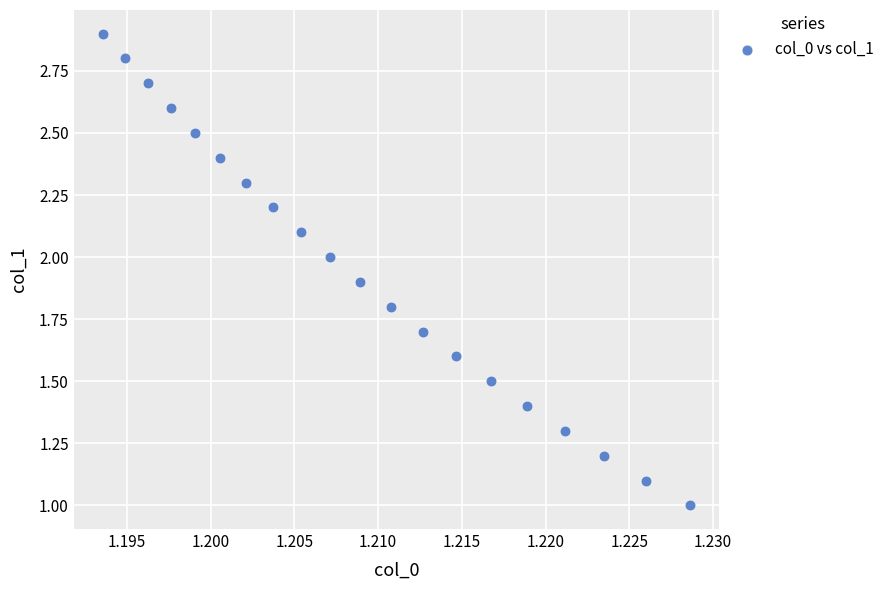

What is the range of Y values (max minus min)?

1.9